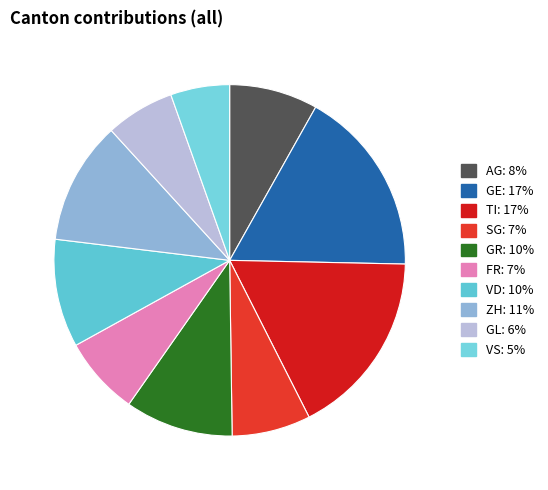

Count the number of slices in the pie.

10